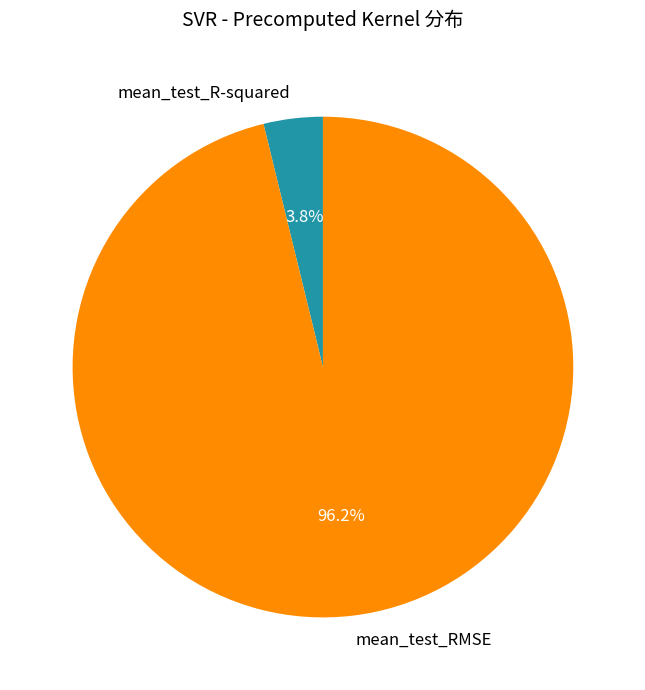

To the nearest percent, what portion does mean_test_RMSE represent?

96%